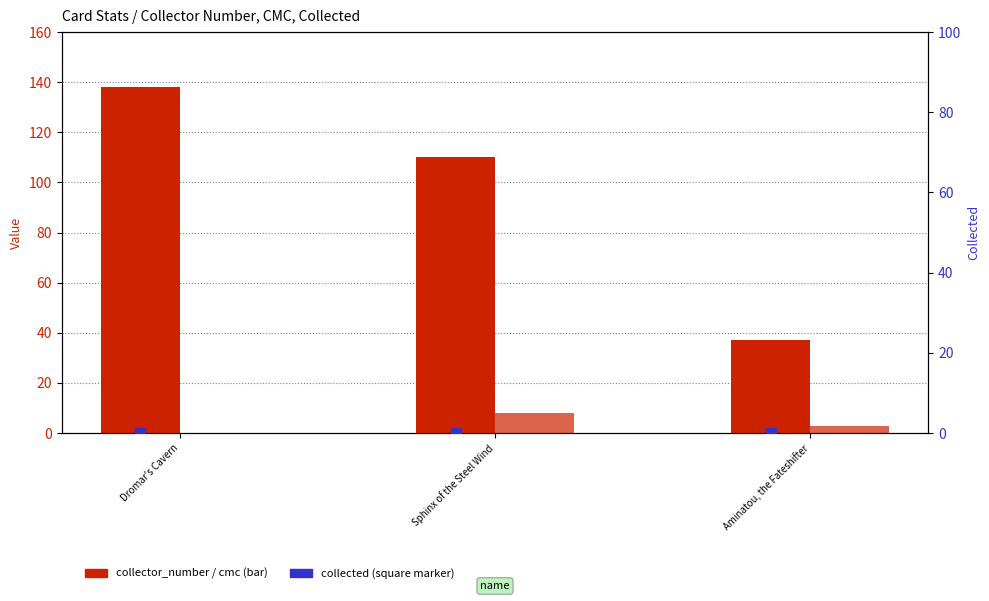

Which series has the widest spread of Y values?

collector_number